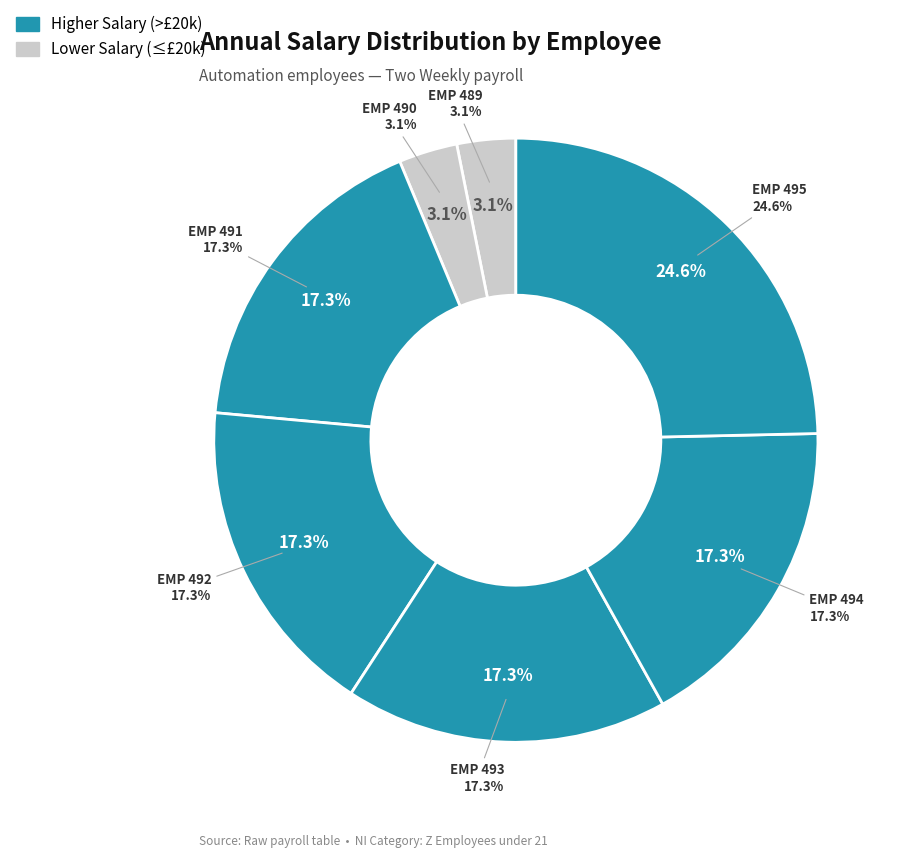

Which category has the biggest portion of the pie?

EMP 495